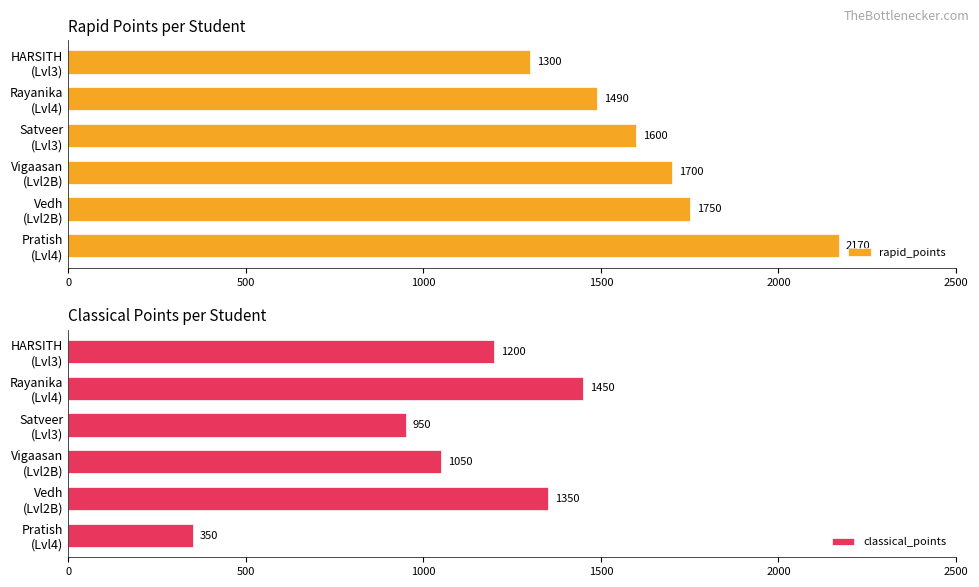

What is the average value of the rapid_points series?

1668